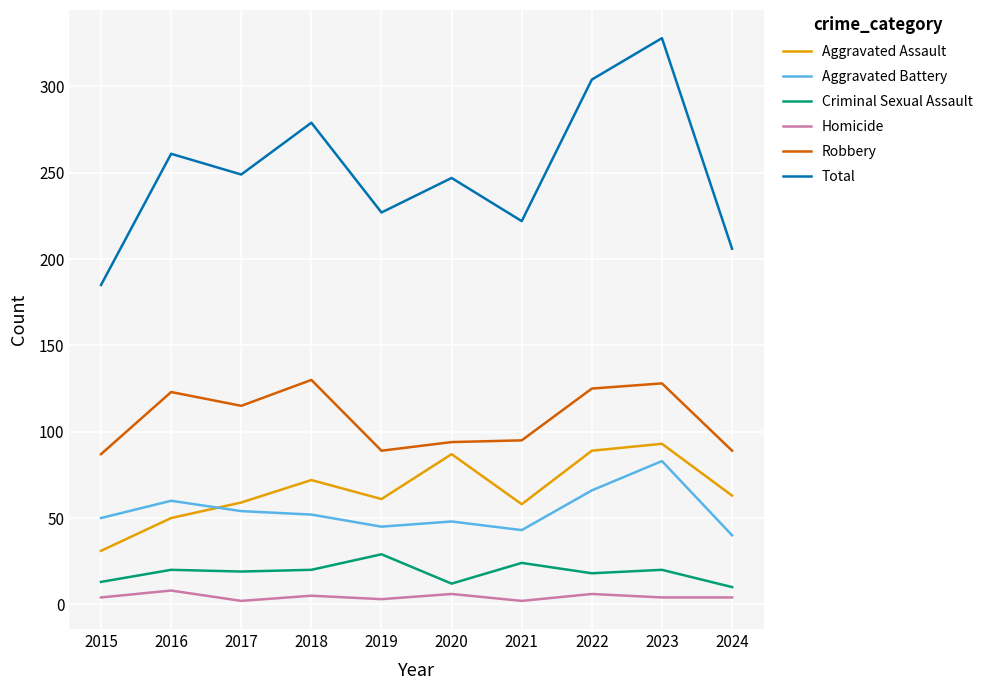

What is the minimum value for Criminal Sexual Assault?

10